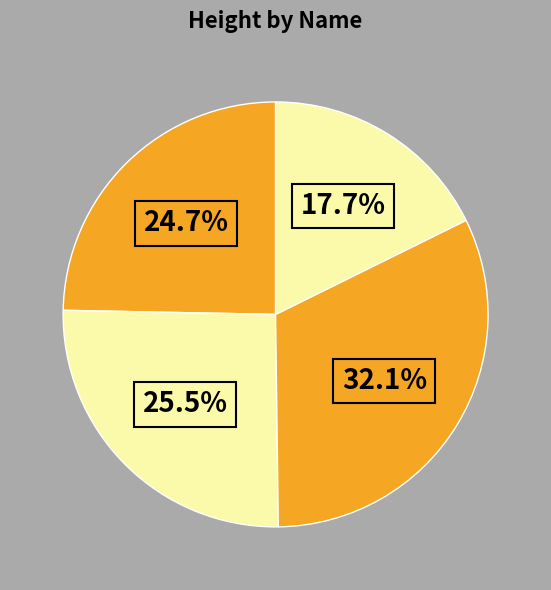

Which slice is the largest?

George